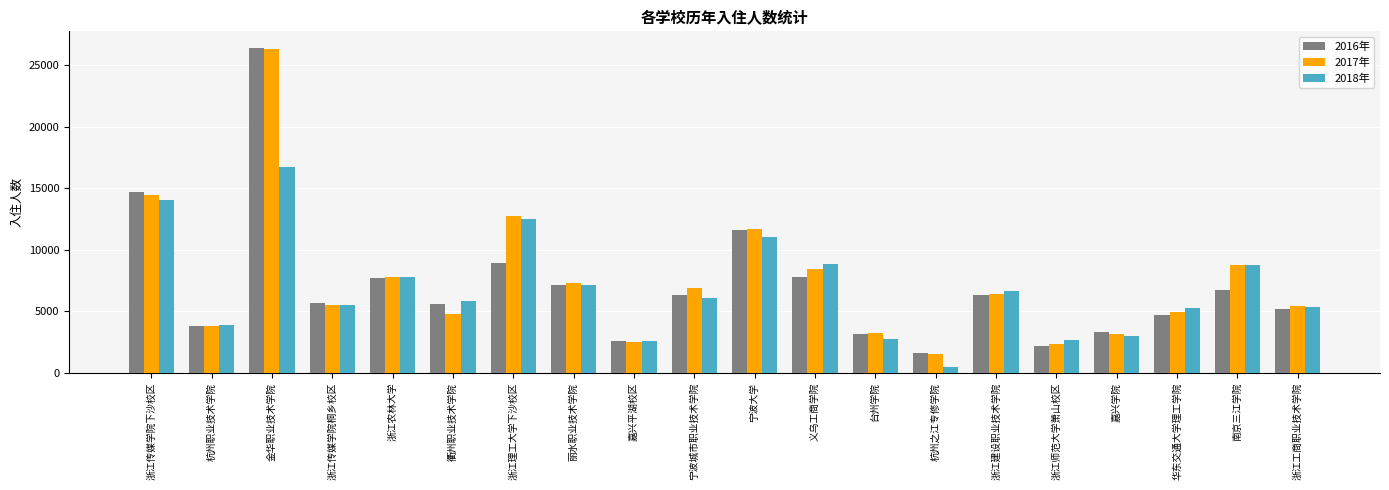

What is the sum of the 2016年 values at 台州学院 and 浙江农林大学?

10890